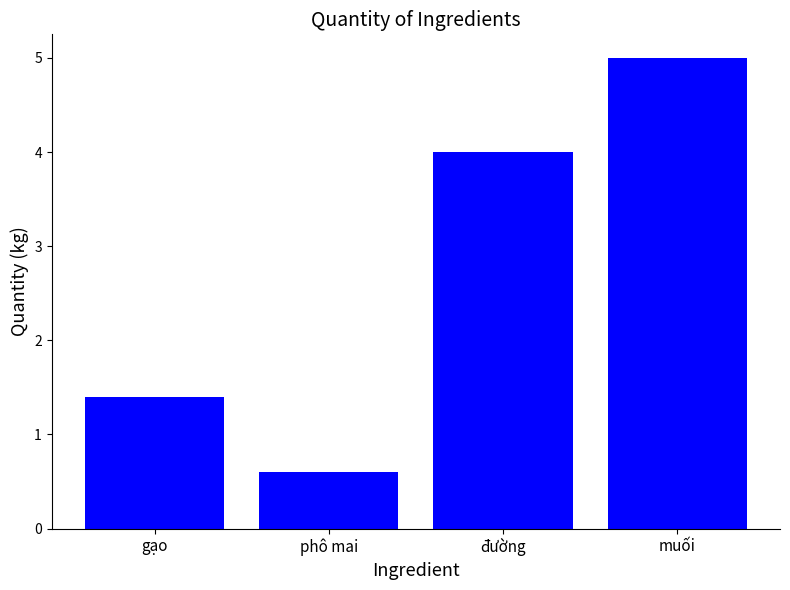

Which has a higher value, gạo or phô mai?

gạo